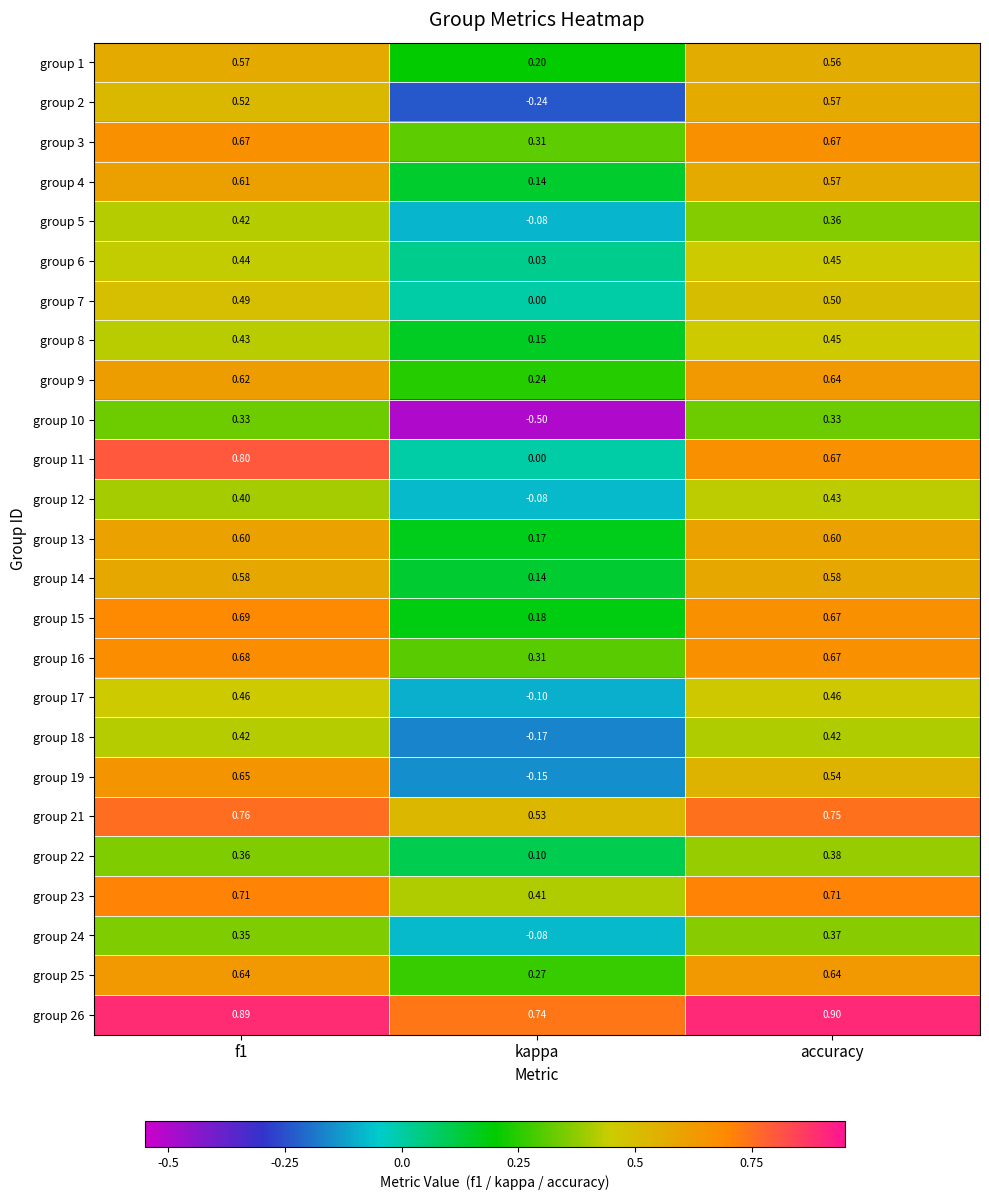

Which label corresponds to the smallest value in the chart?

kappa